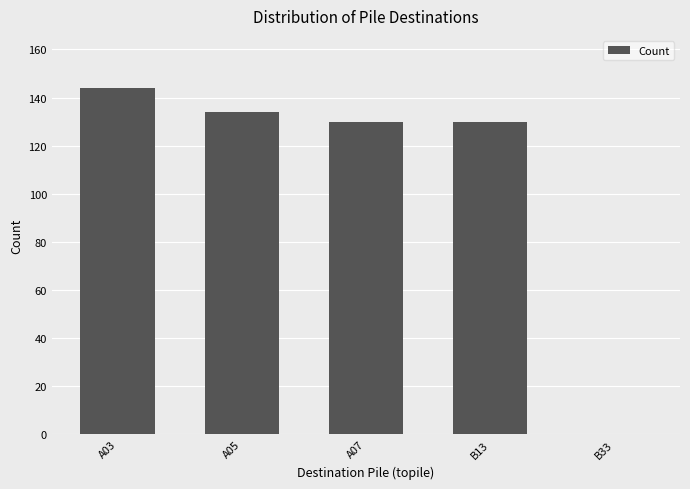

What is the difference between the values at A03 and B13?

14